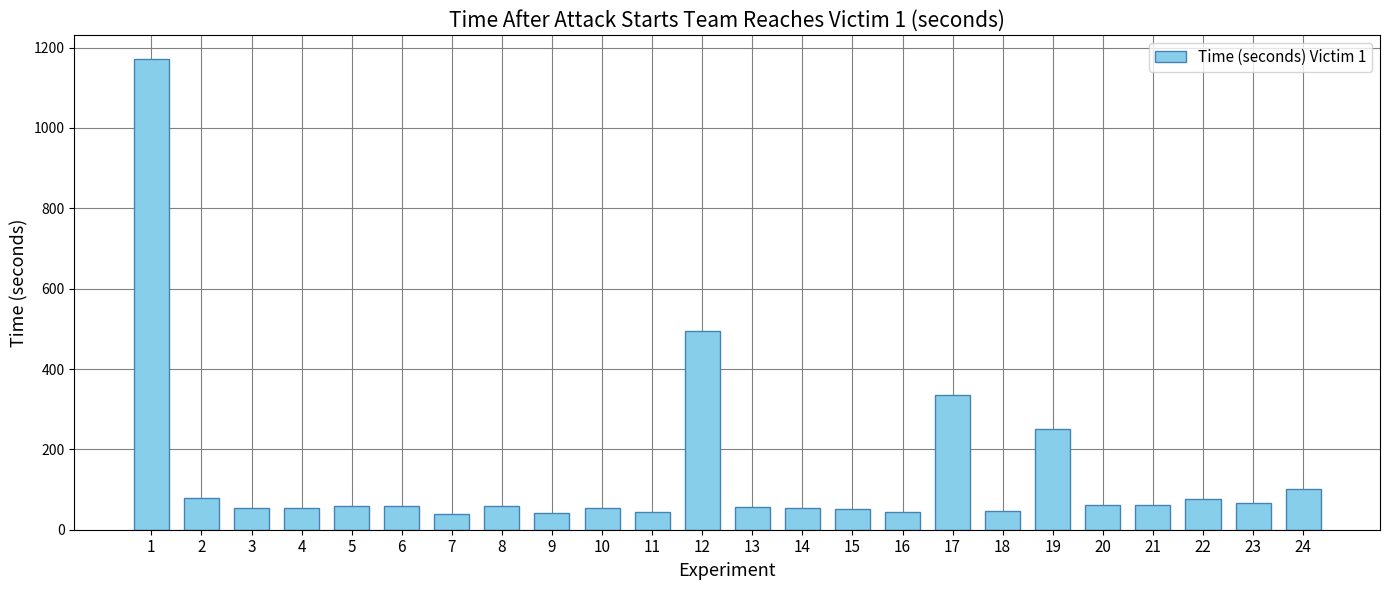

The chart shows a value of 46 at 18. True or false?

True